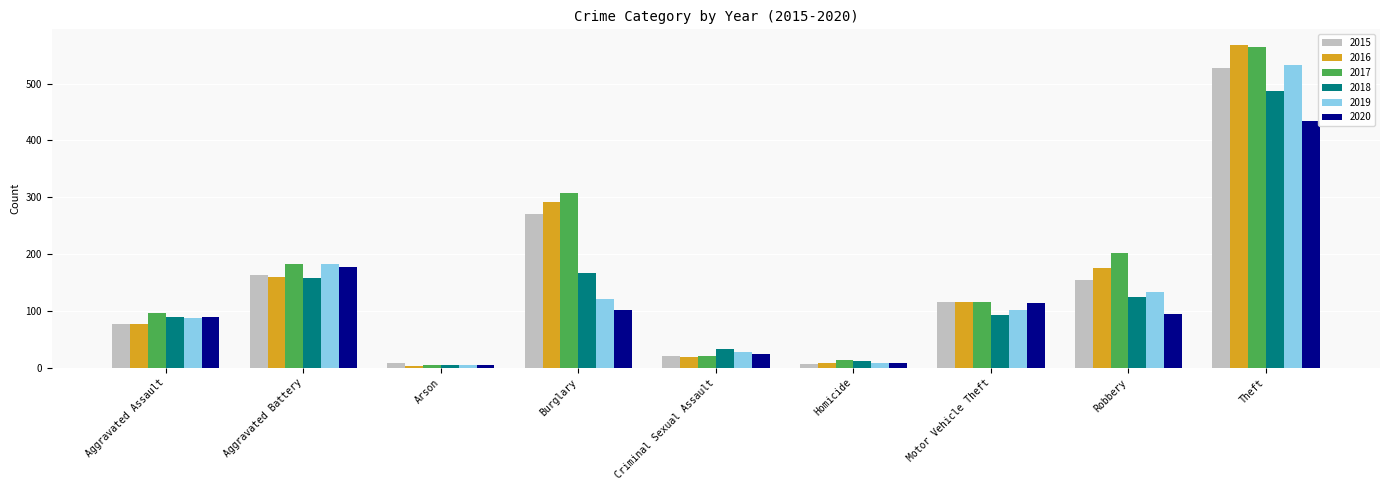

Is it true that 2020 equals 23 at Motor Vehicle Theft?

False